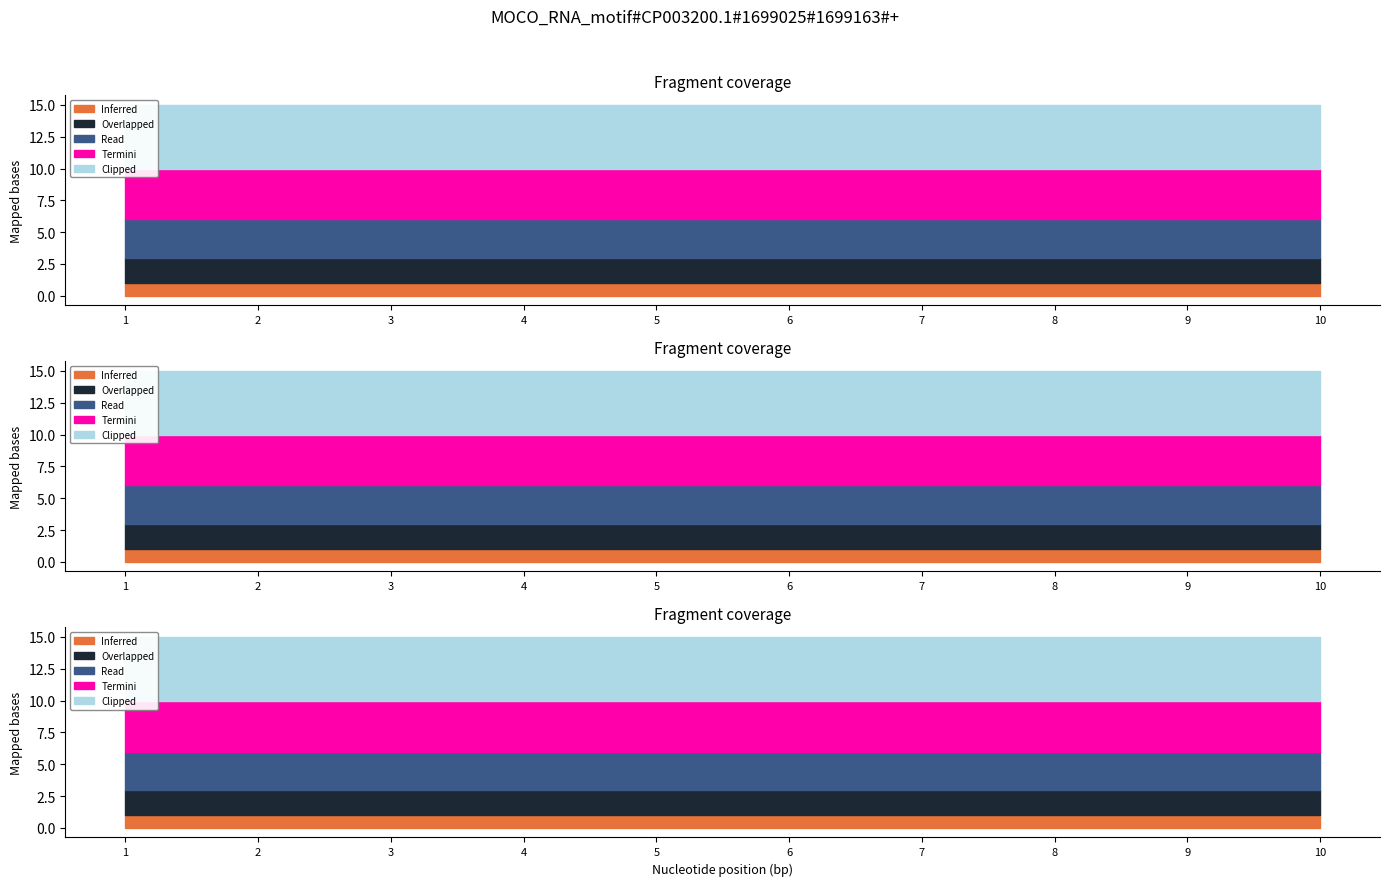

How many distinct data groups are displayed?

5